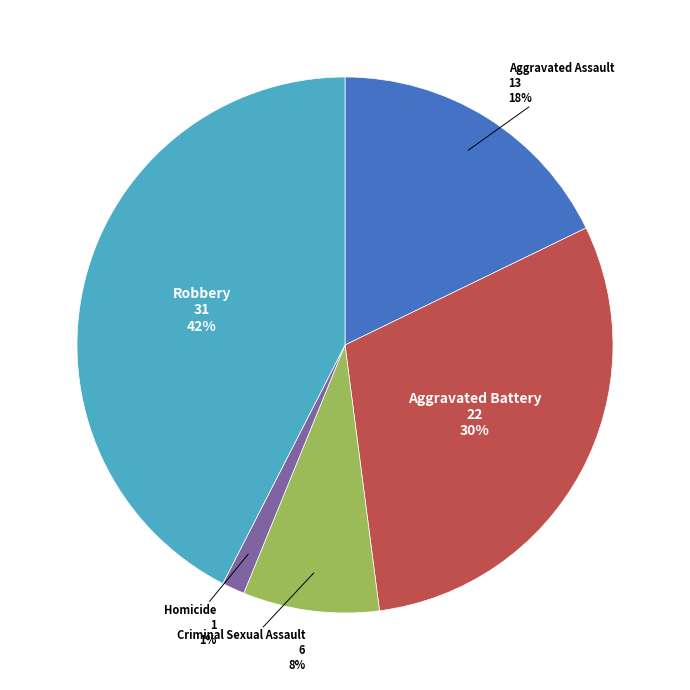

How many slices are in this pie chart?

5